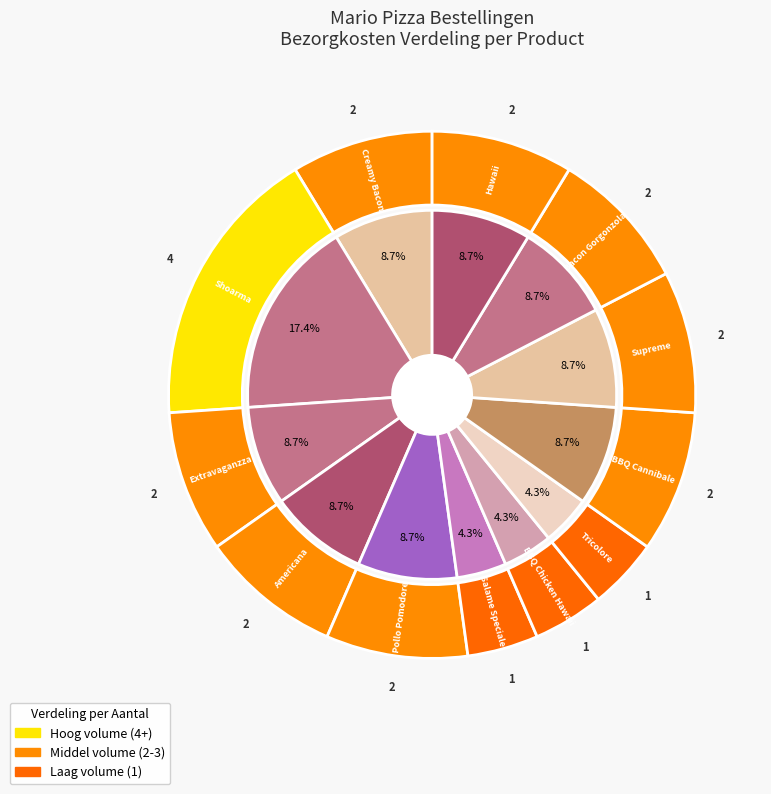

Is it true that Extravaganzza is 14% of the pie?

False